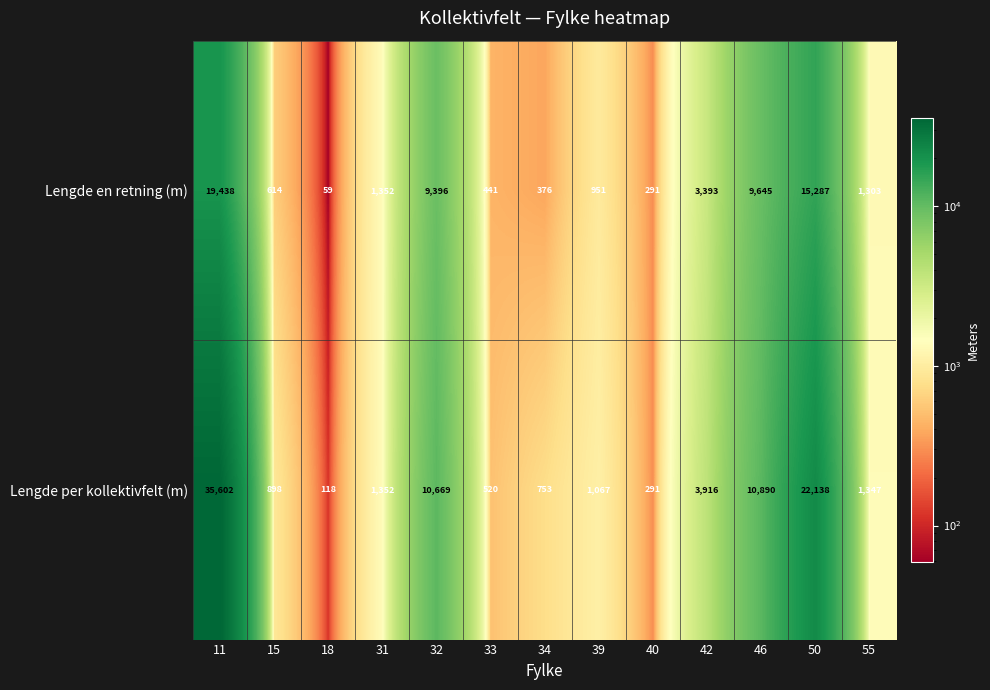

How many series are shown in this chart?

2